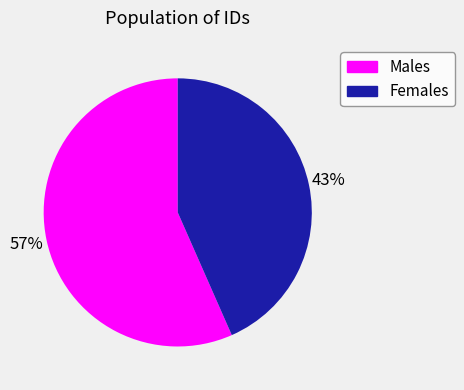

Is there any slice that represents more than half of the pie?

Yes